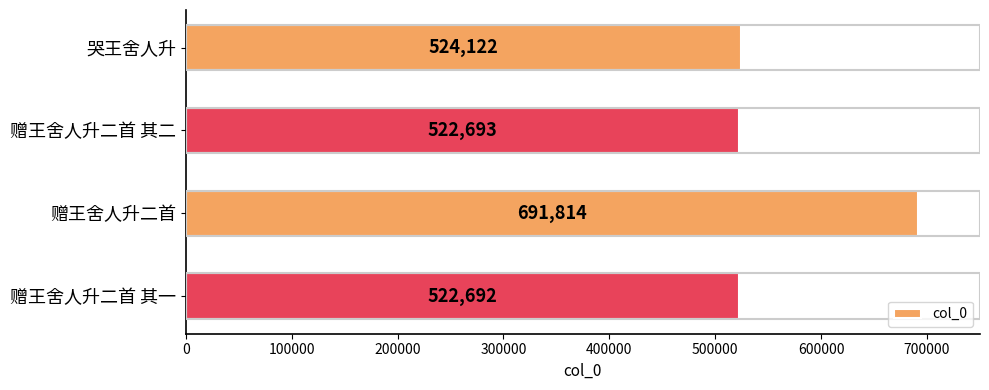

At which label is the value closest to 607253?

哭王舍人升